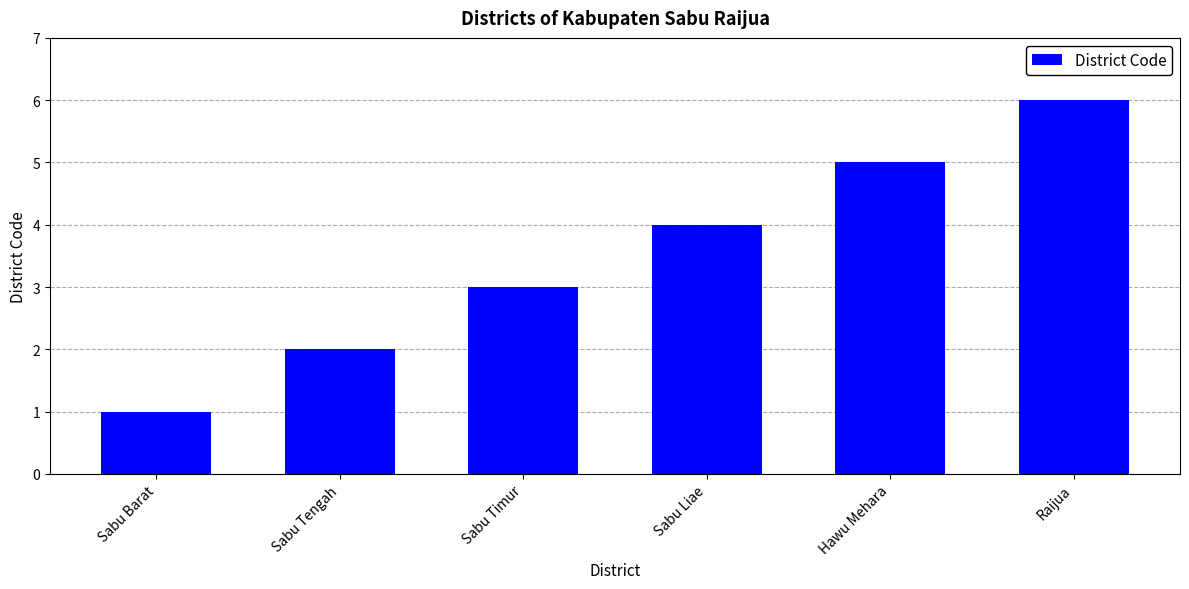

What is the approximate value at Hawu Mehara?

5